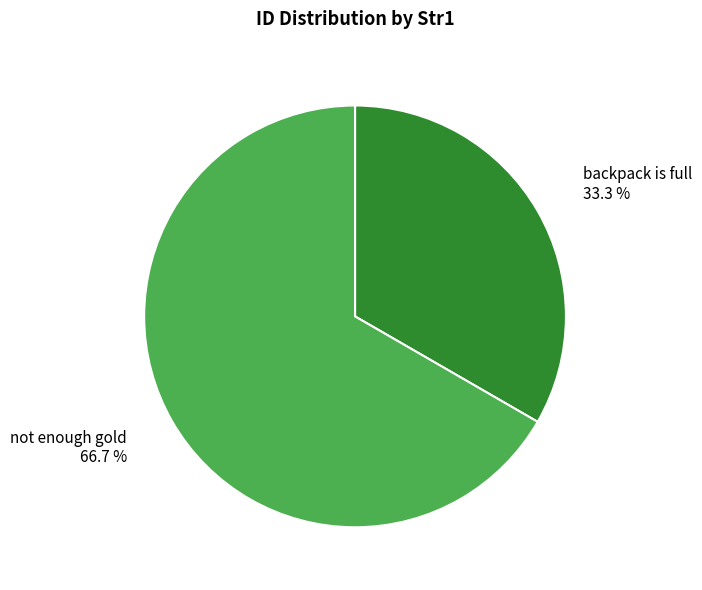

How many segments does this pie chart have?

2